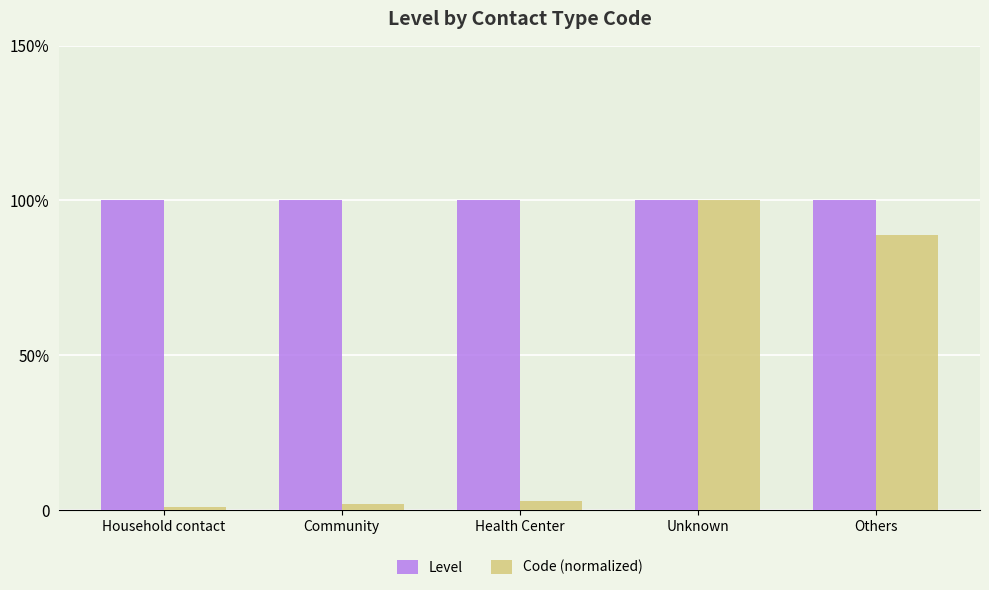

What is the label of the 1st bar from the right?

Others